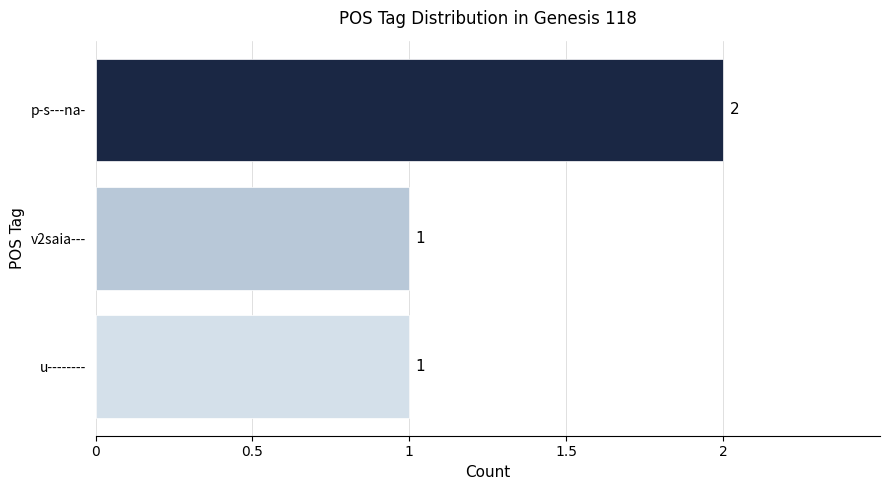

What is the sum of all values?

4